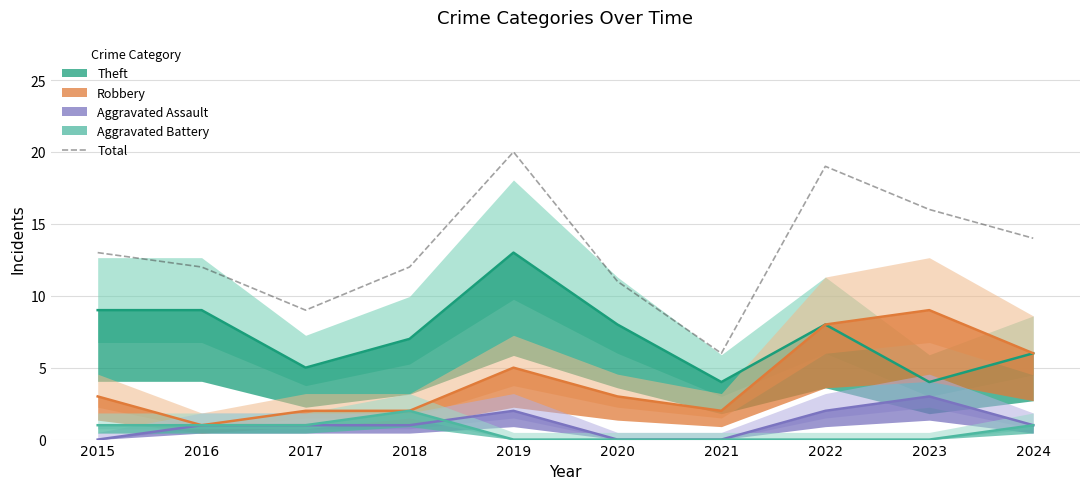

Which has a higher value, 2016 or 2018?

2016